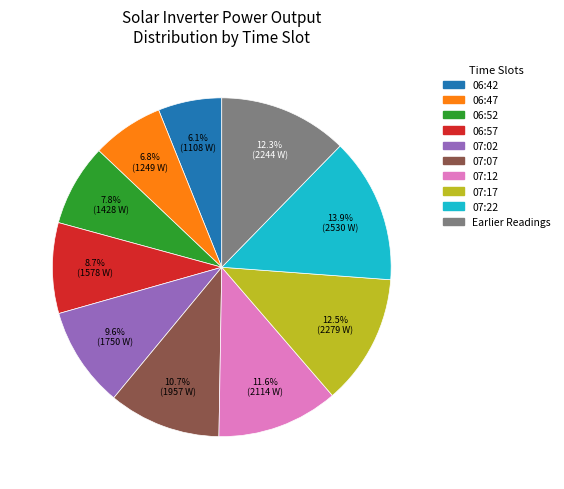

Does any single category account for the majority?

No